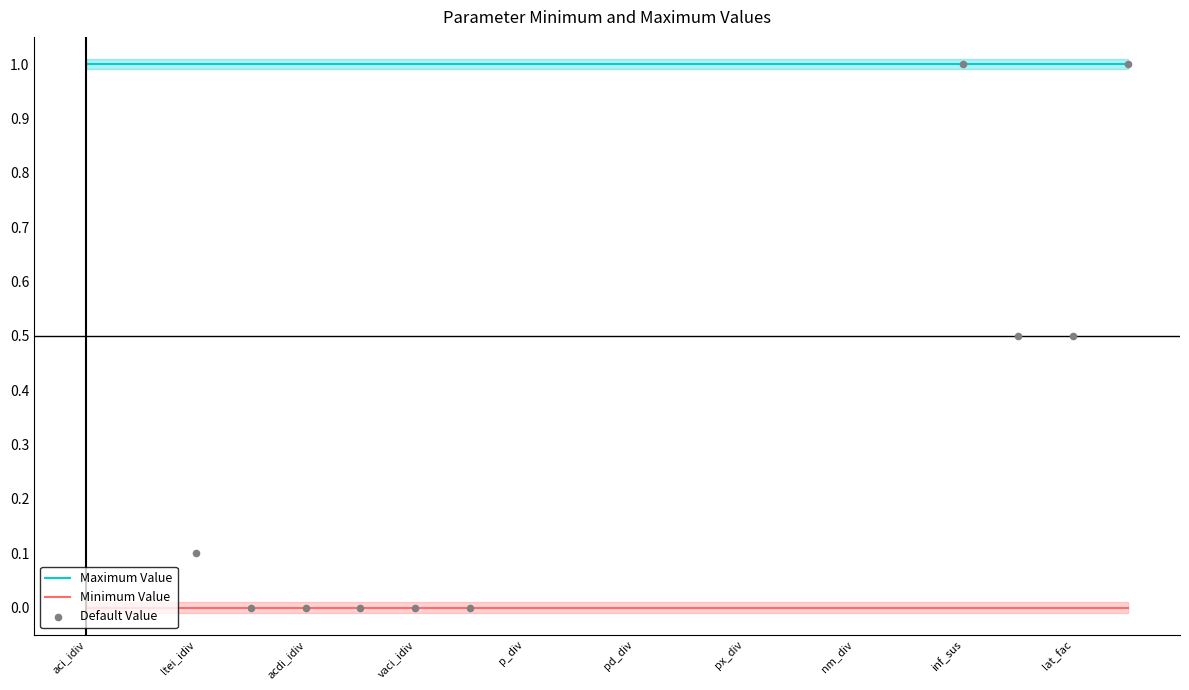

Which series contains the highest Y value?

Maximum Value